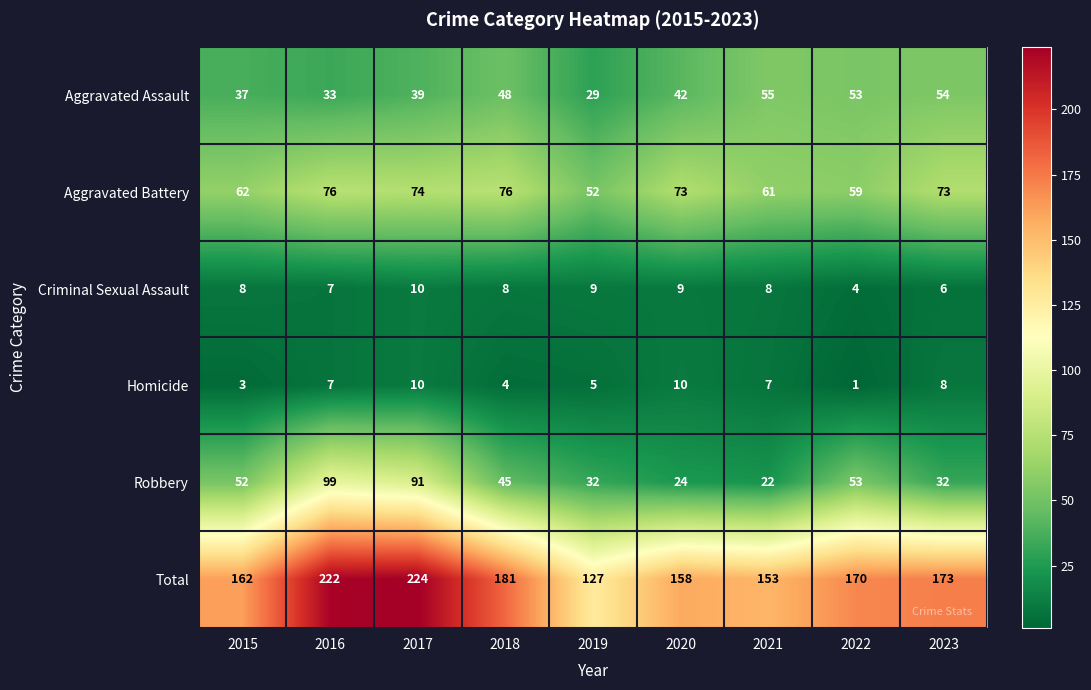

How many series are shown in this chart?

6